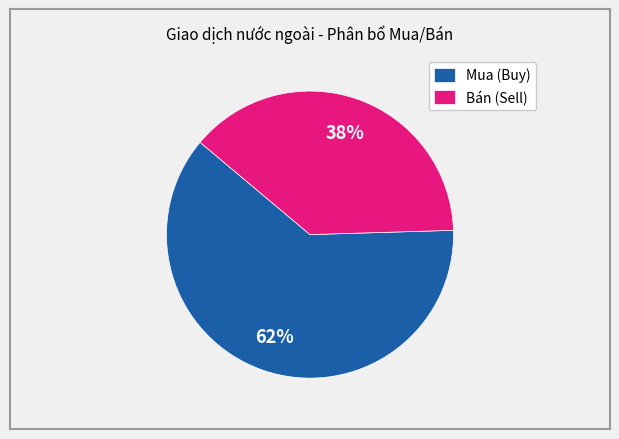

Which category has the smallest portion of the pie?

Bán (Sell)